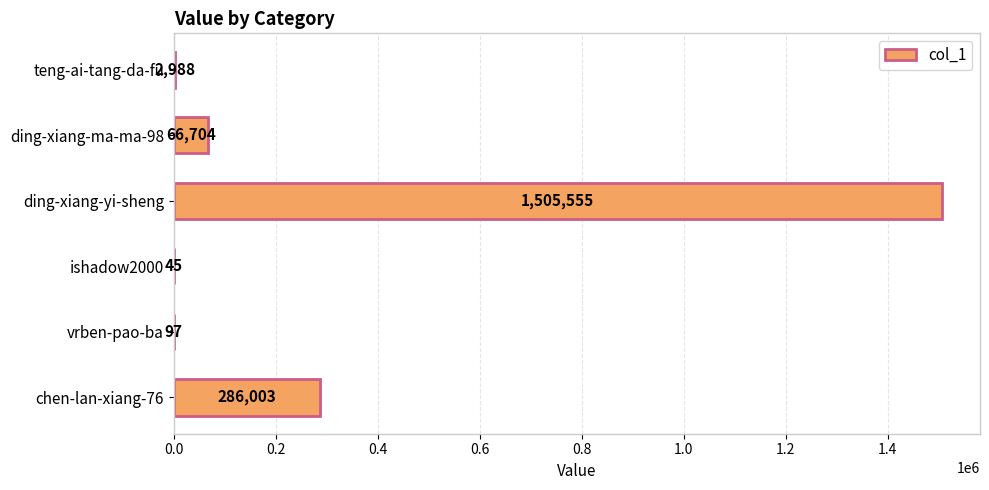

The chart shows a value of 45 at ishadow2000. True or false?

True